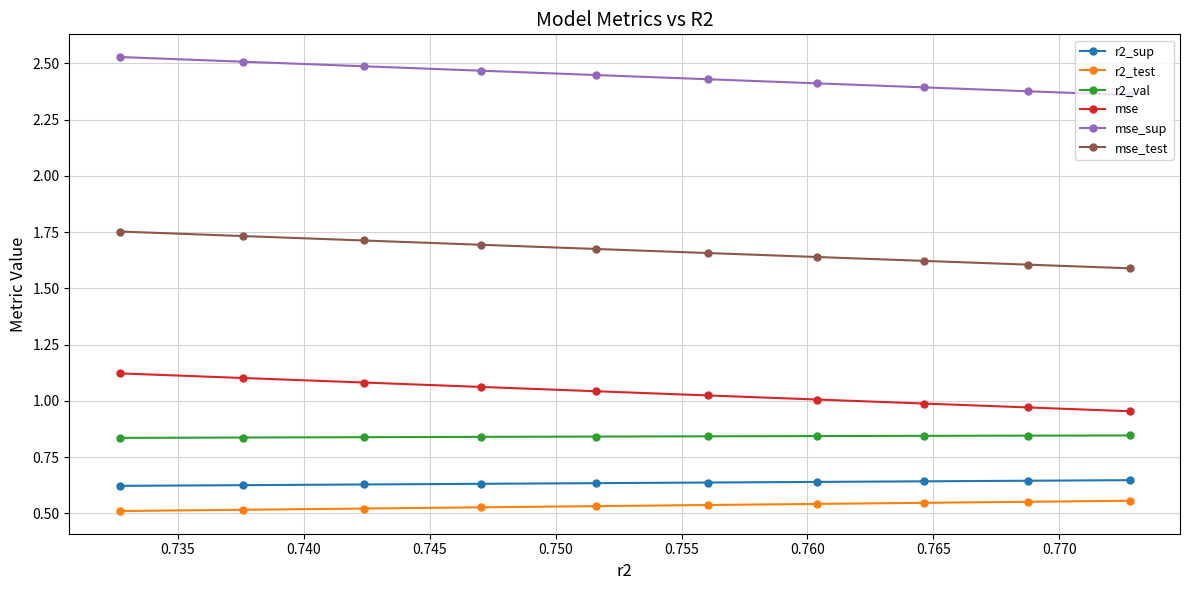

True or false: mse_sup and r2_val cross at least once.

False